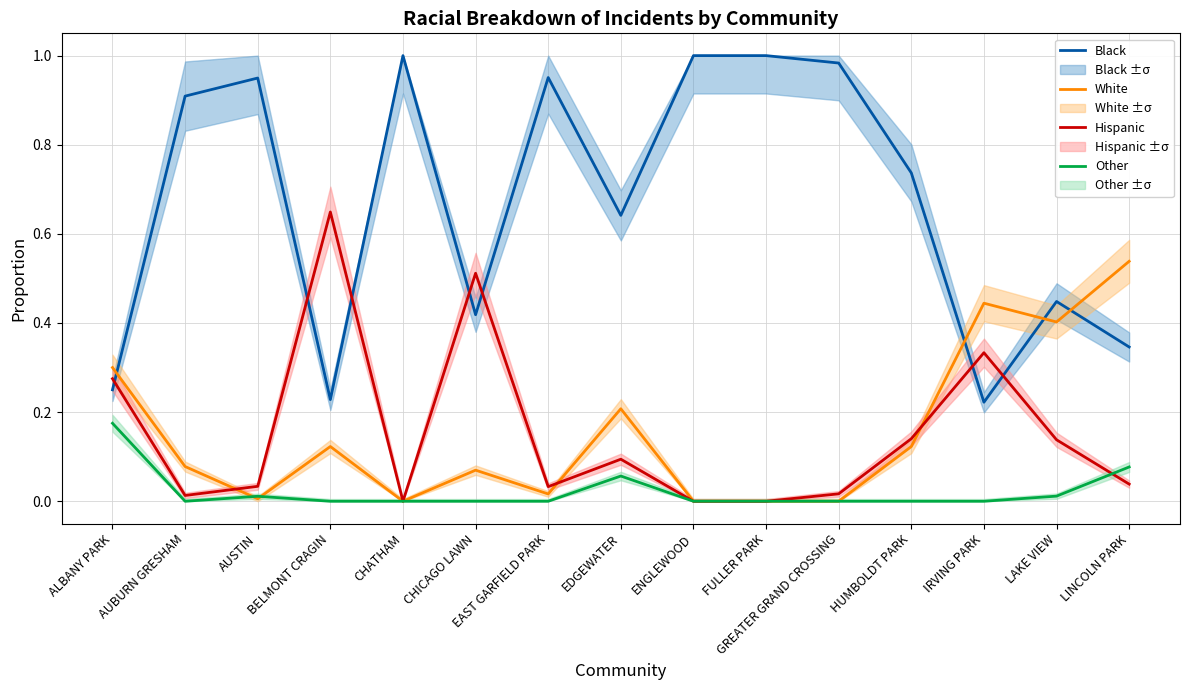

What is the difference between the highest and lowest values at AUSTIN?

0.9